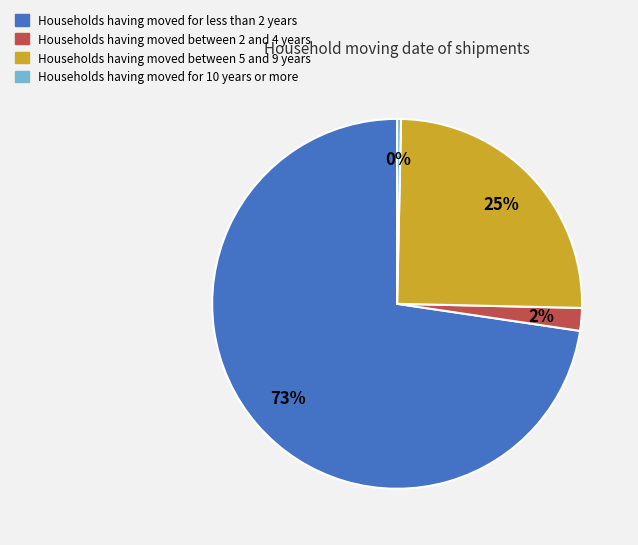

How many slices are in this pie chart?

4